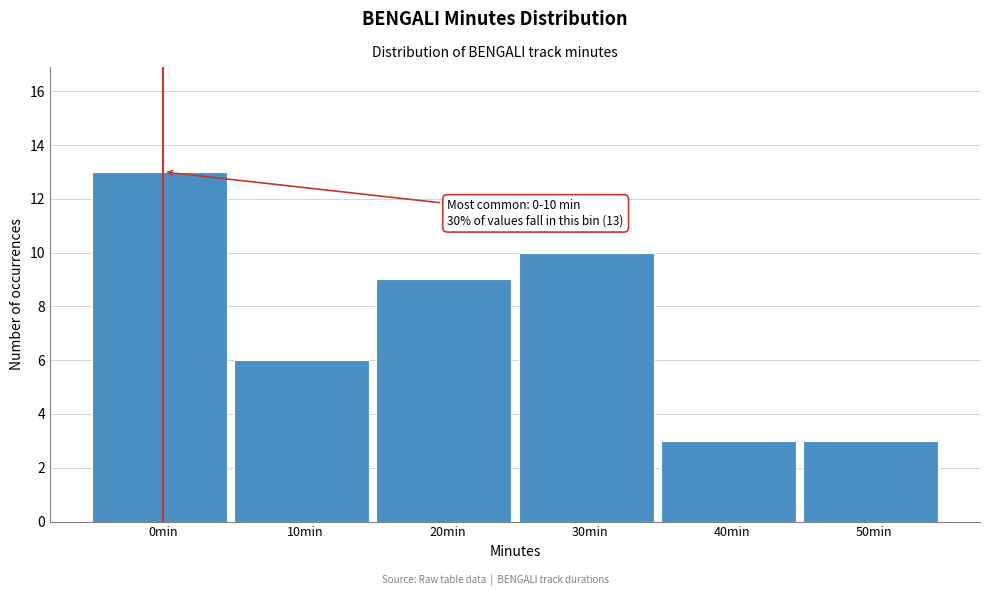

Reading left to right, list all the values displayed in this chart.

13	6	9	10	3	3